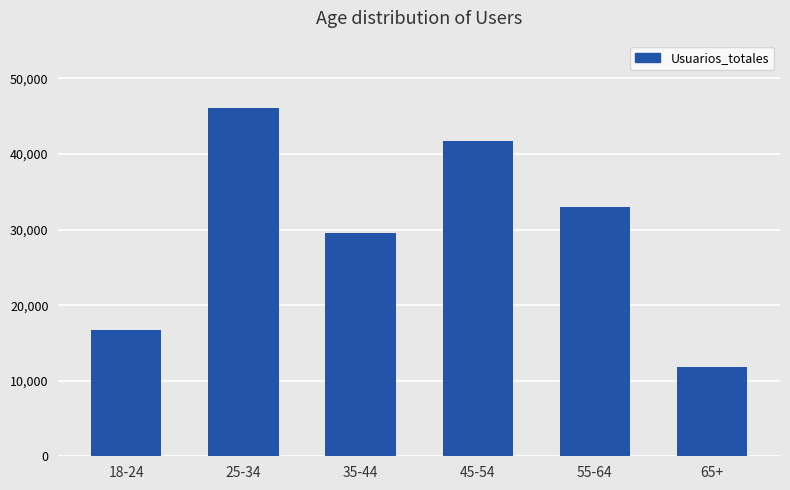

Is it true that the value at 45-54 is 41752?

True